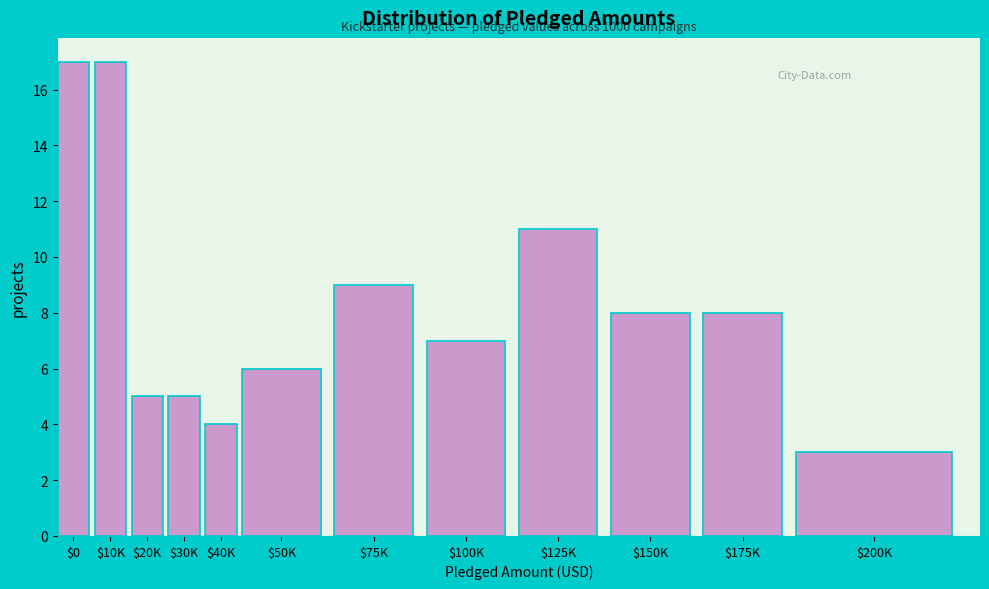

Reading left to right, extract all data points from this chart.

17	17	5	5	4	6	9	7	11	8	8	3